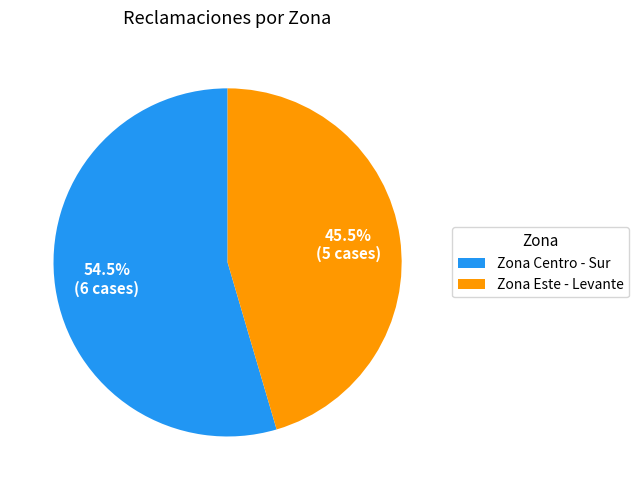

Which slice is the largest?

Zona Centro - Sur